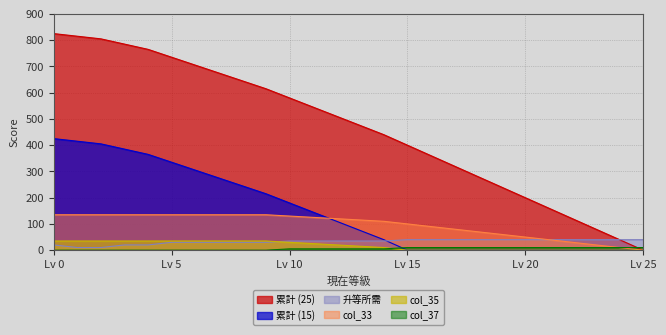

What is the highest value of the 升等所需 series?

40